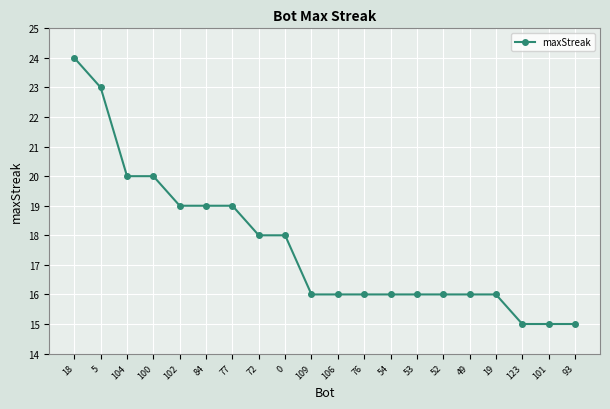

Reading left to right, list all the values displayed in this chart.

24	23	20	20	19	19	19	18	18	16	16	16	16	16	16	16	16	15	15	15